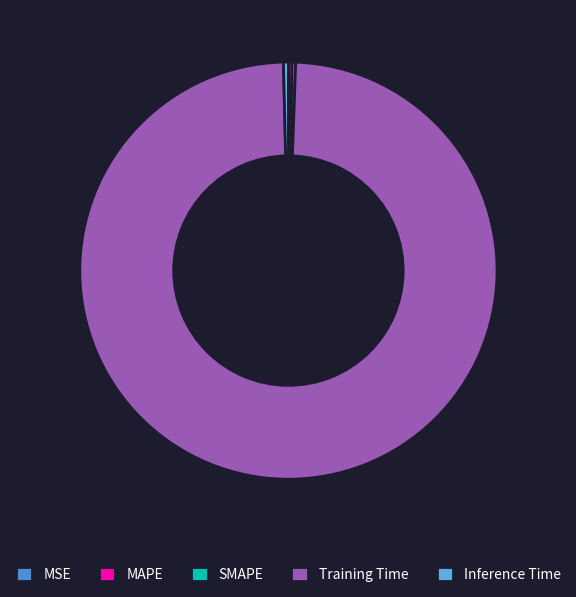

Combined, what portion of the pie is MSE and Inference Time?

0.4%